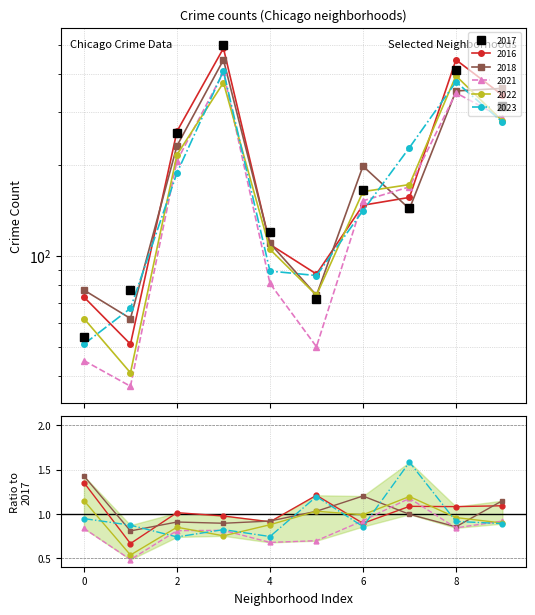

What is the greatest value displayed?

499